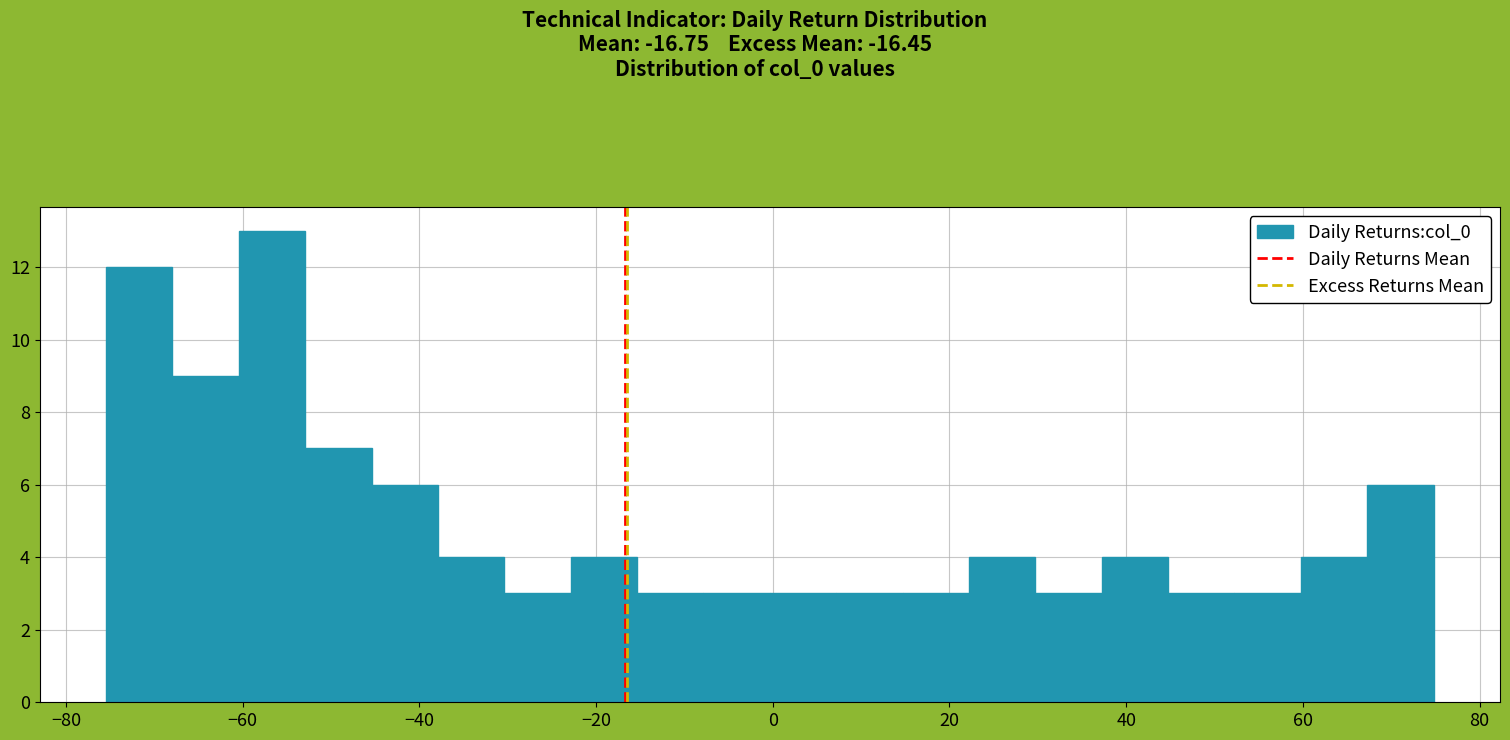

Around what value on the x-axis is the tallest bar? Give the approximate position of its centre, as read against the axis.

-56